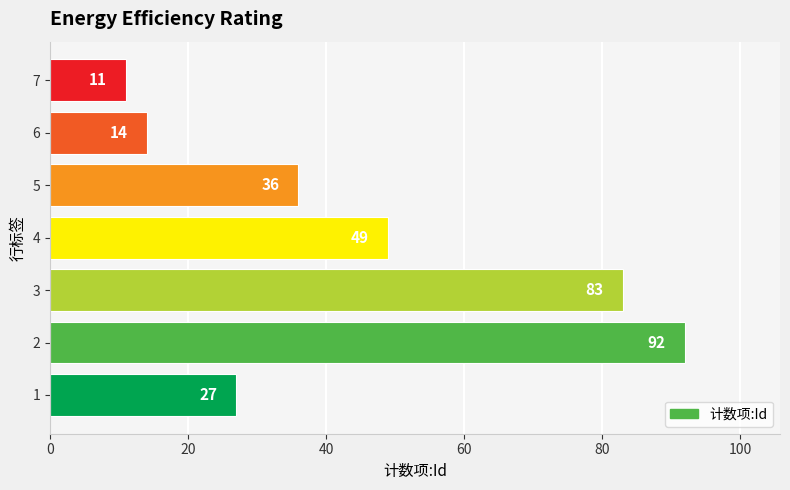

Reading top to bottom, list all the values displayed in this chart.

11	14	36	49	83	92	27